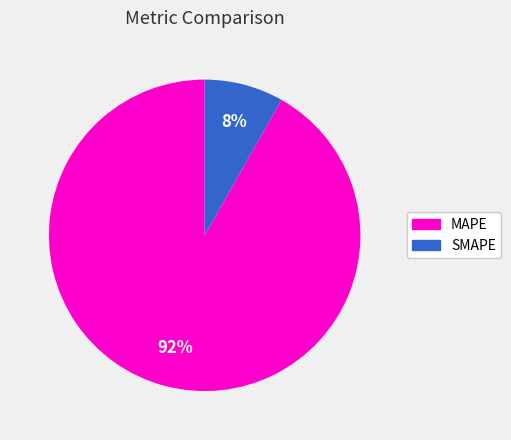

The SMAPE slice represents 1% of the pie. True or false?

False